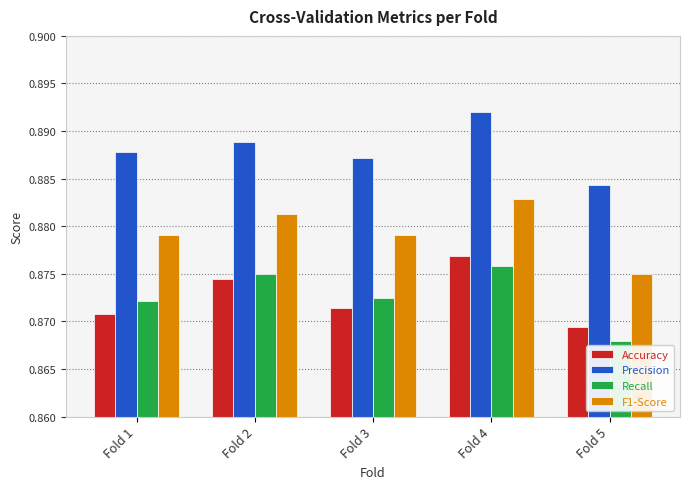

The value of Accuracy at Fold 2 is 0.4. True or false?

False